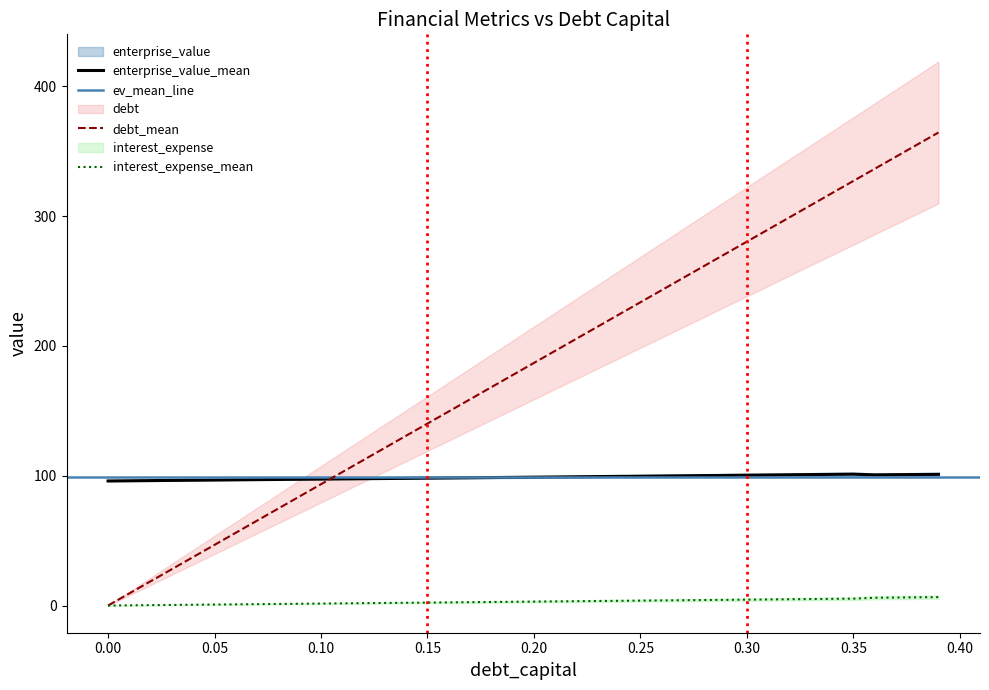

True or false: interest_expense_mean and enterprise_value_mean intersect in this chart.

False